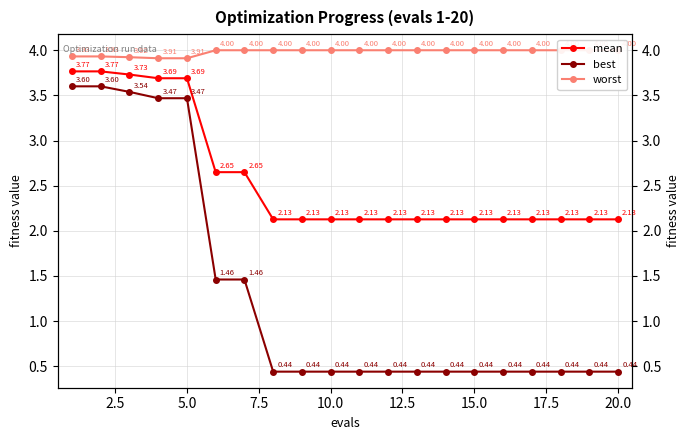

True or false: mean and worst intersect in this chart.

False